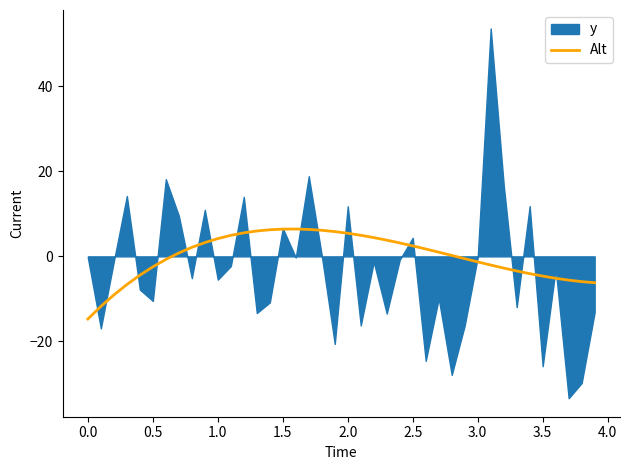

The chart shows a value of -0.4 at 2.5. True or false?

False